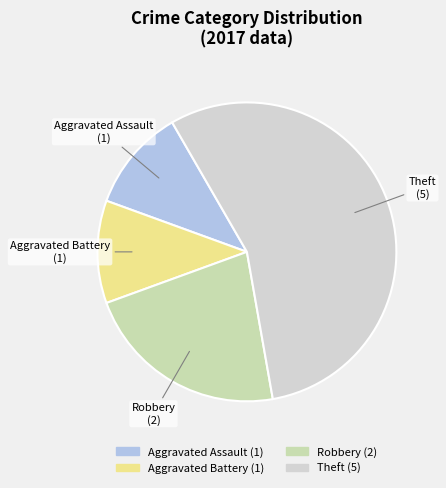

Which category has the biggest portion of the pie?

Theft